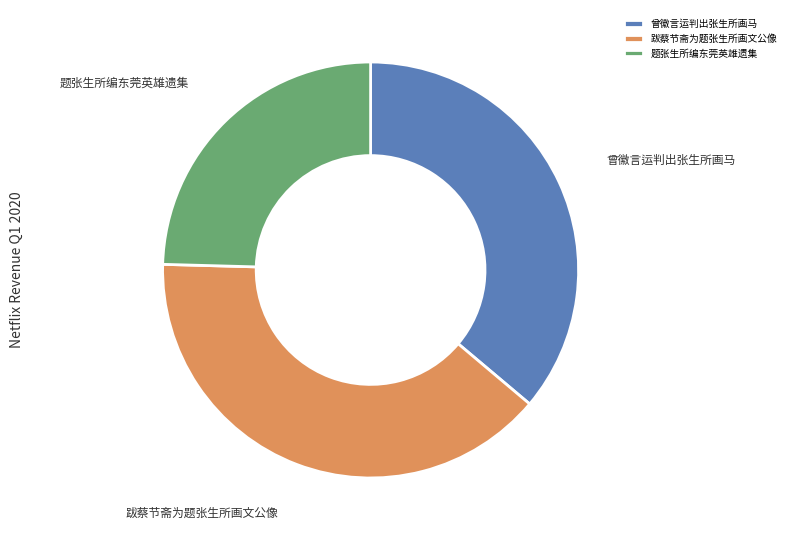

Is there any slice that represents more than half of the pie?

No